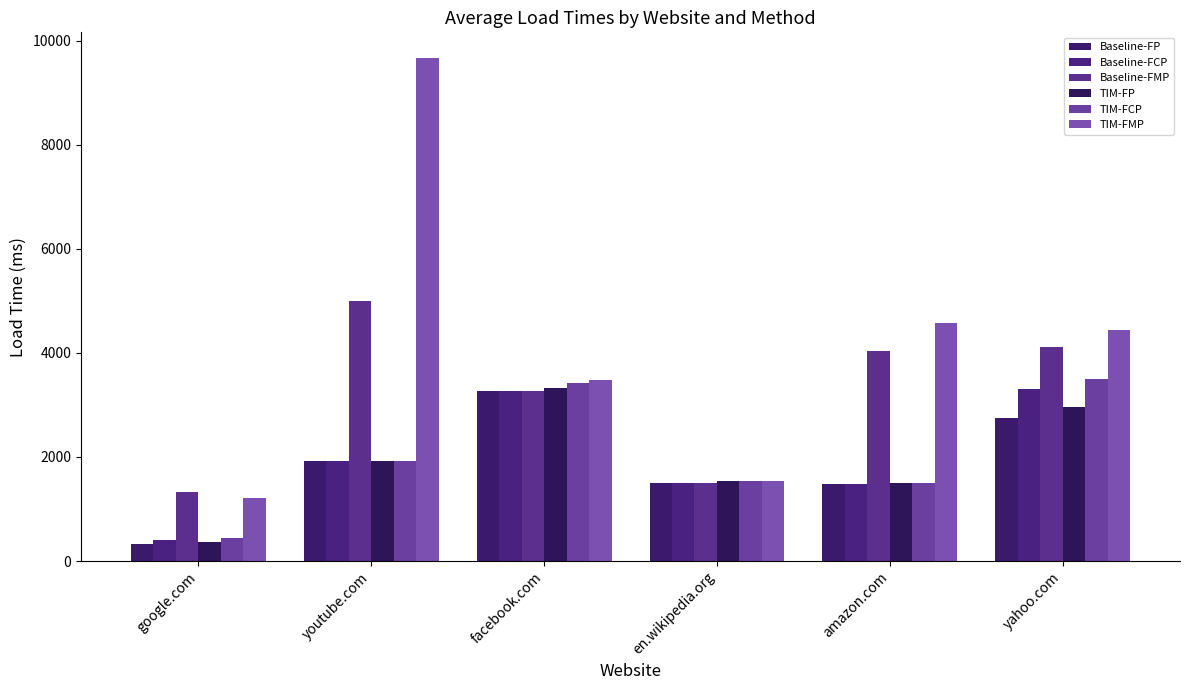

What is the value of the Baseline-FMP bar at the 6th from the left?

4113.2